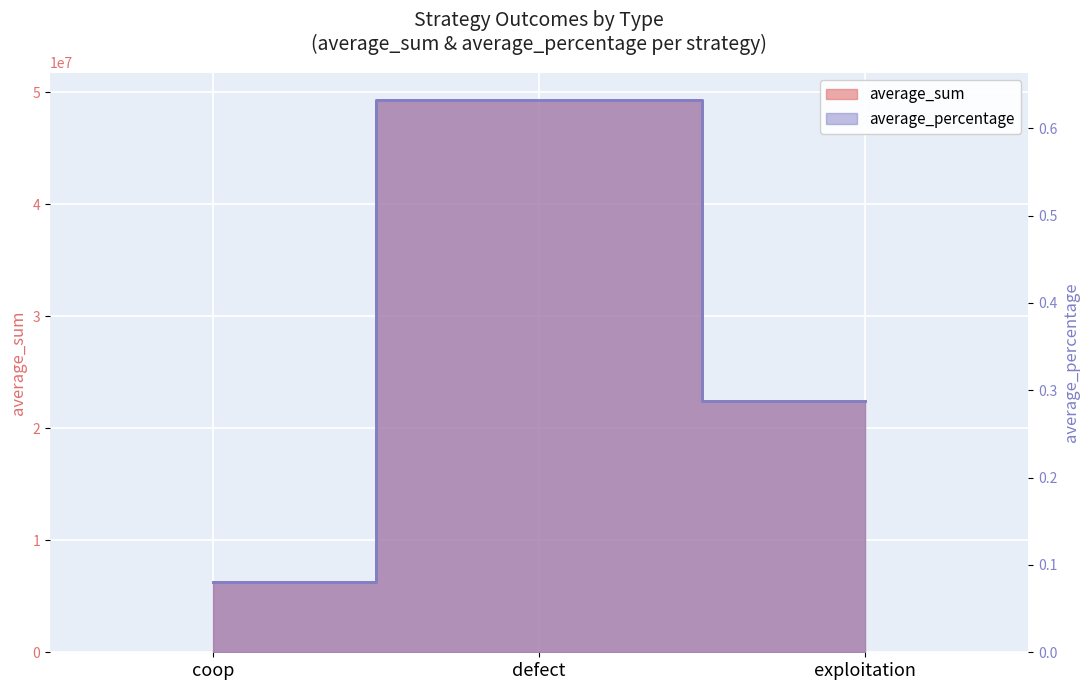

Is the value of average_sum at defect greater than the value of average_percentage at coop?

Yes